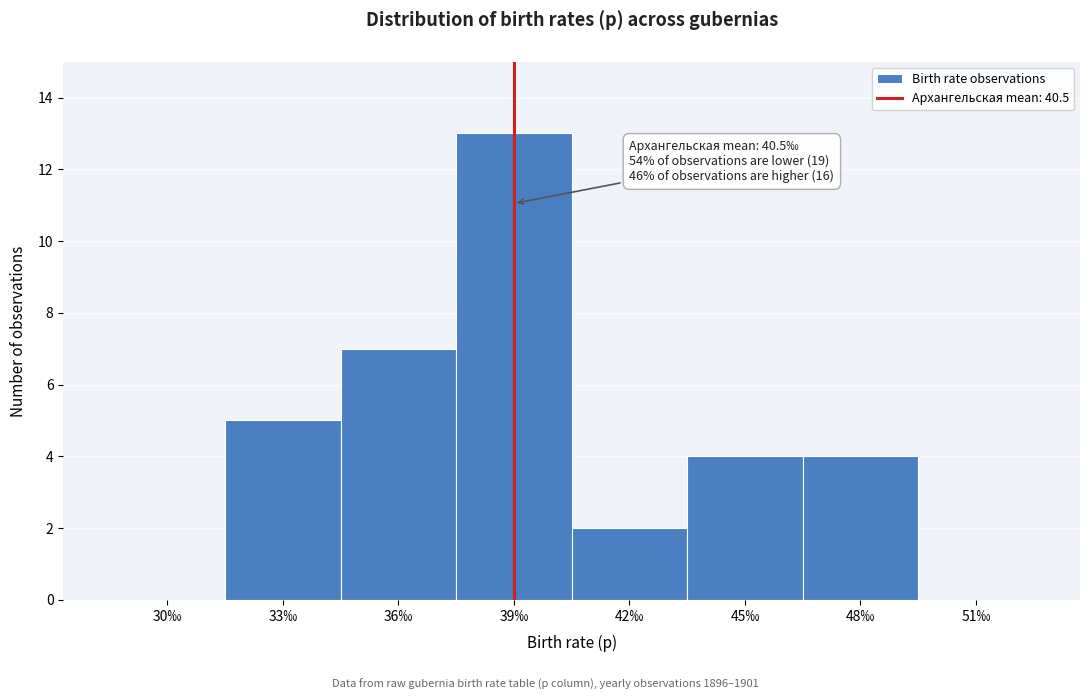

Reading left to right, extract all data points from this chart.

30‰=0	33‰=5	36‰=7	39‰=13	42‰=2	45‰=4	48‰=4	51‰=0